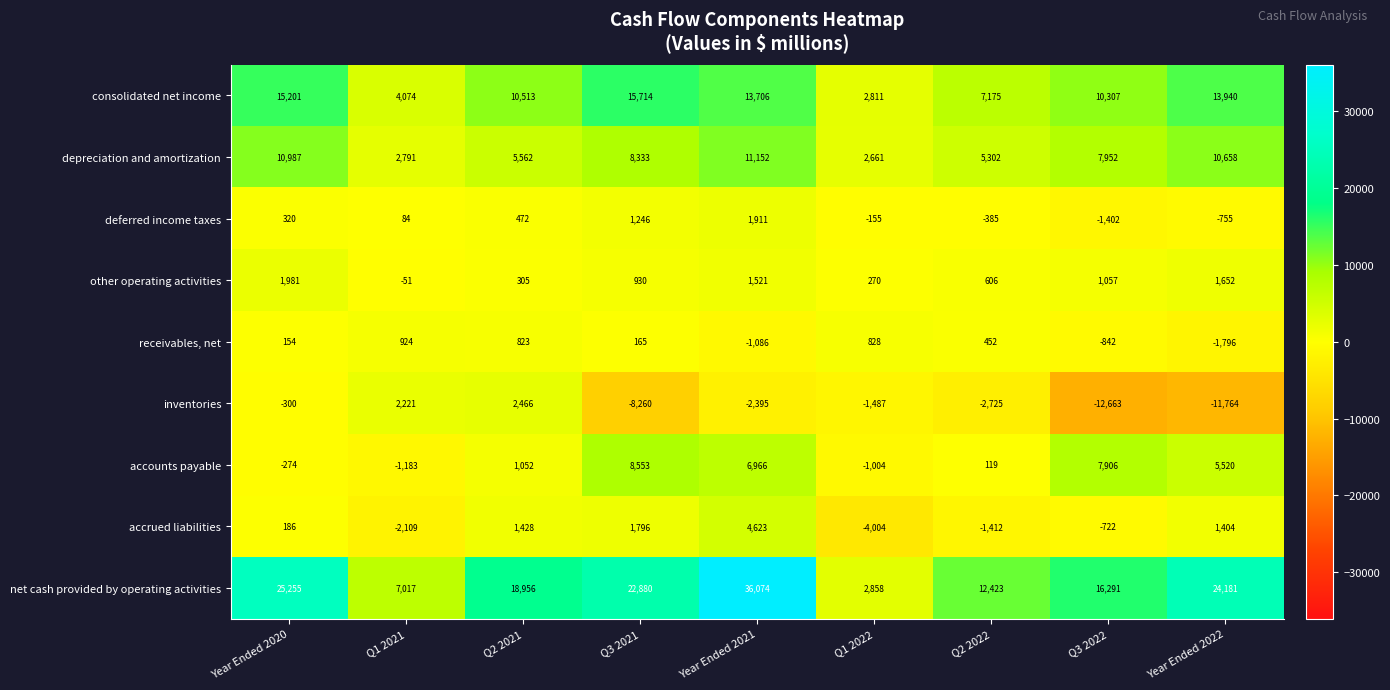

What is the difference between the depreciation and amortization values at Q3 2022 and Year Ended 2022?

2706